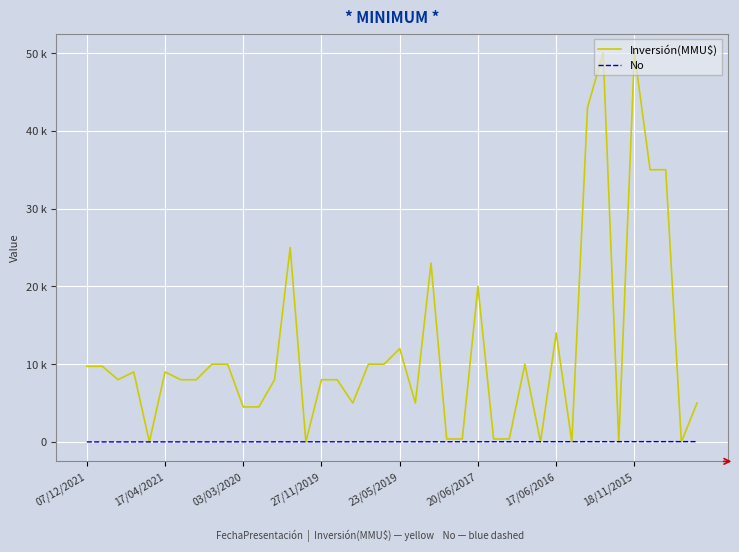

Does the chart display data point markers on the line(s)?

No